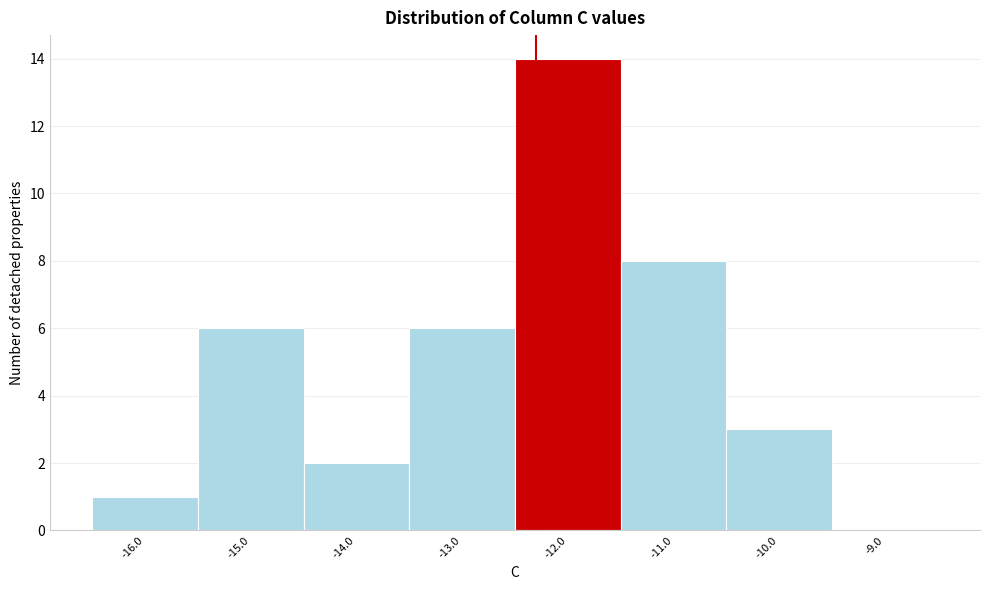

Over which range of the x-axis is the bar tallest?

-12.5 to -11.5